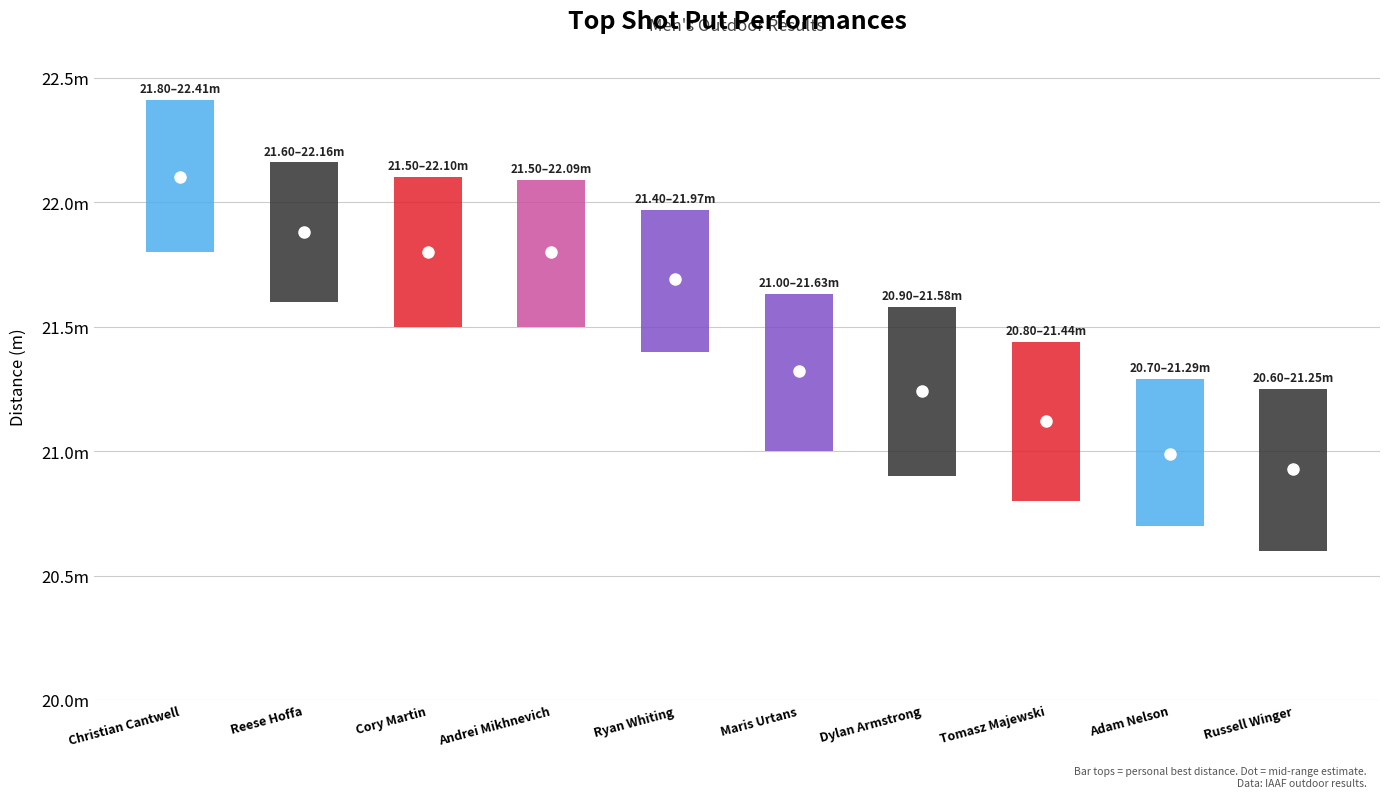

The value at Andrei Mikhnevich is 22.1. True or false?

True